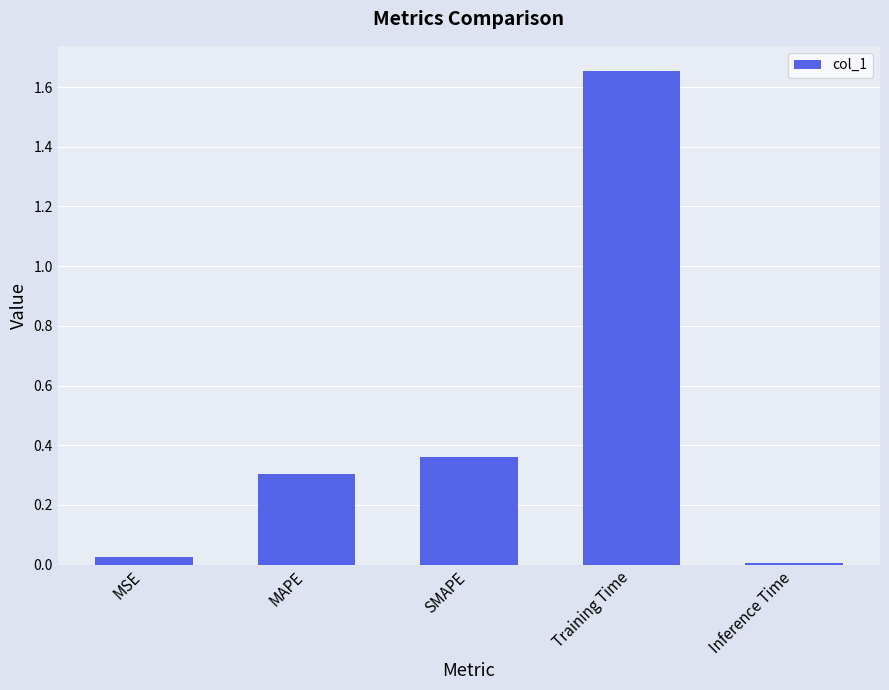

List the labels in order of value, largest first.

Training Time, SMAPE, MAPE, MSE, Inference Time